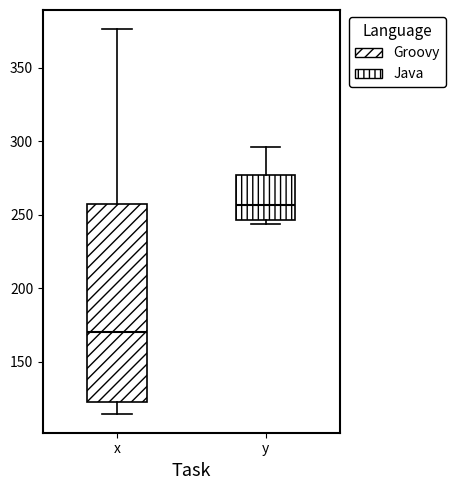

Which box has the lowest median line?

x